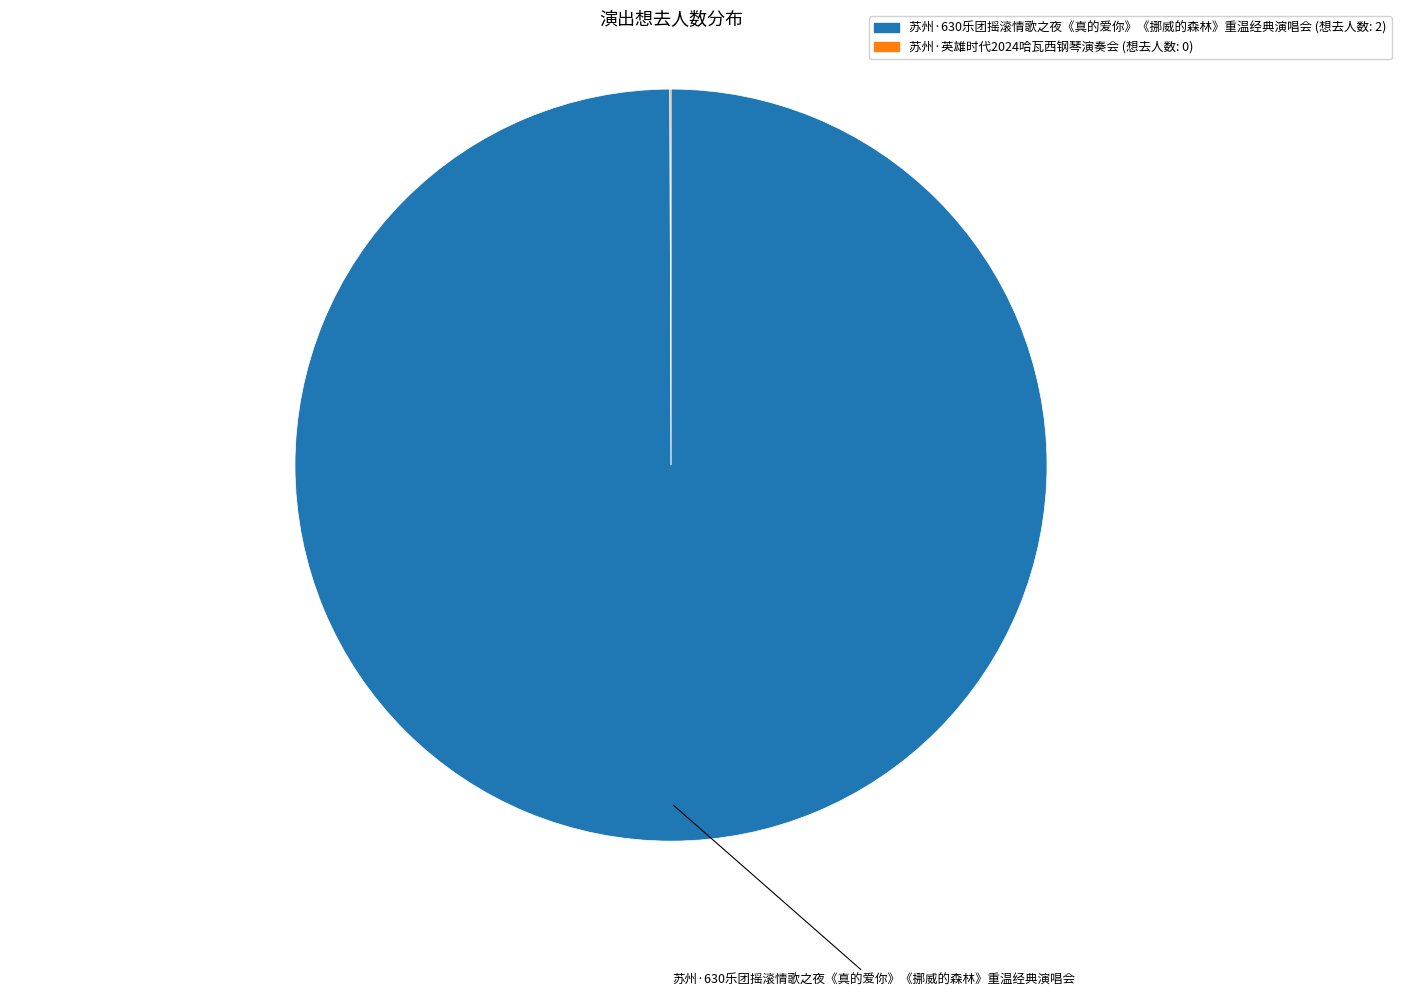

Which slice is the largest?

苏州·630乐团摇滚情歌之夜《真的爱你》《挪威的森林》重温经典演唱会